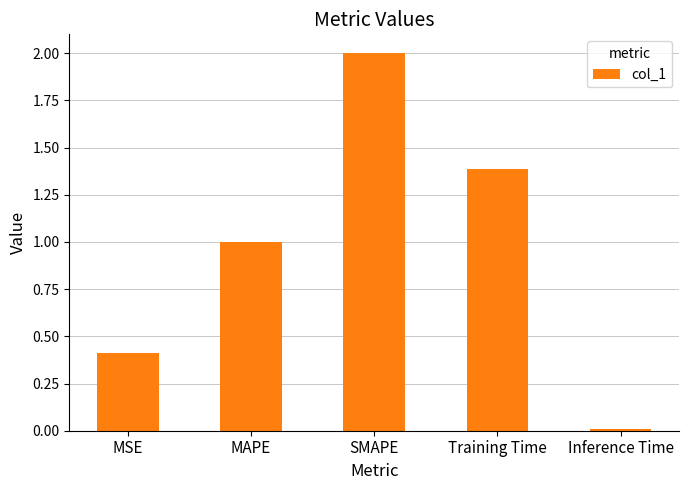

What is the average value?

1.0